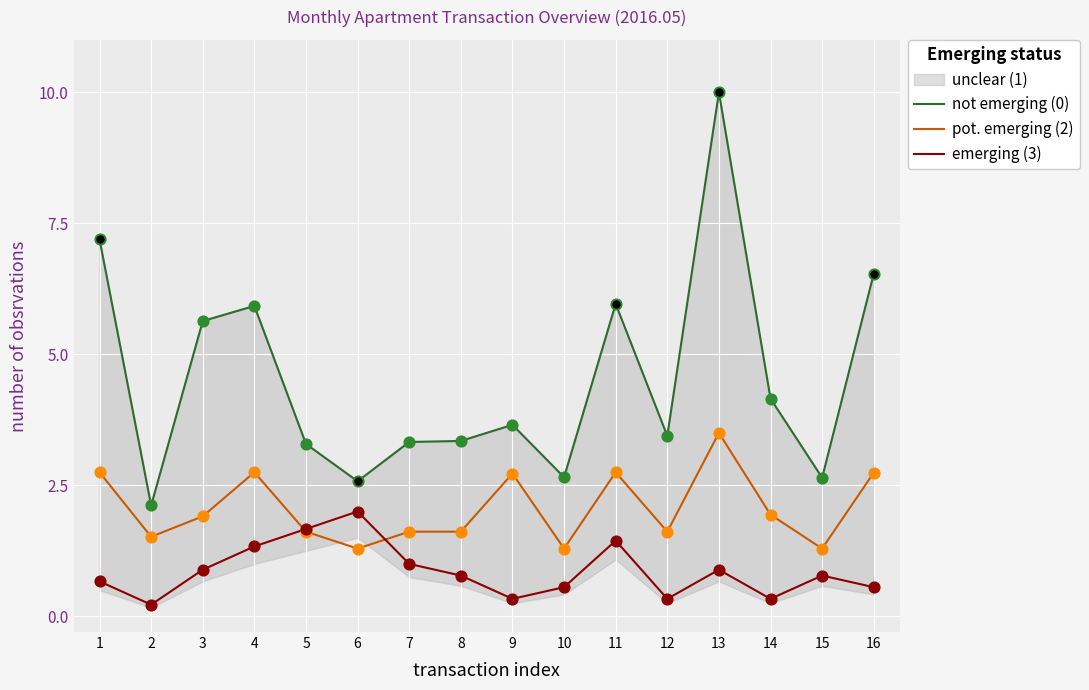

Is the value of emerging (3) at 12 greater than the value of pot. emerging (2) at 9?

No